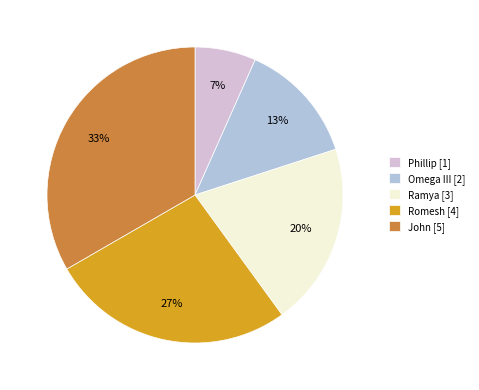

What percentage is the Omega III slice, to the nearest percent?

13%